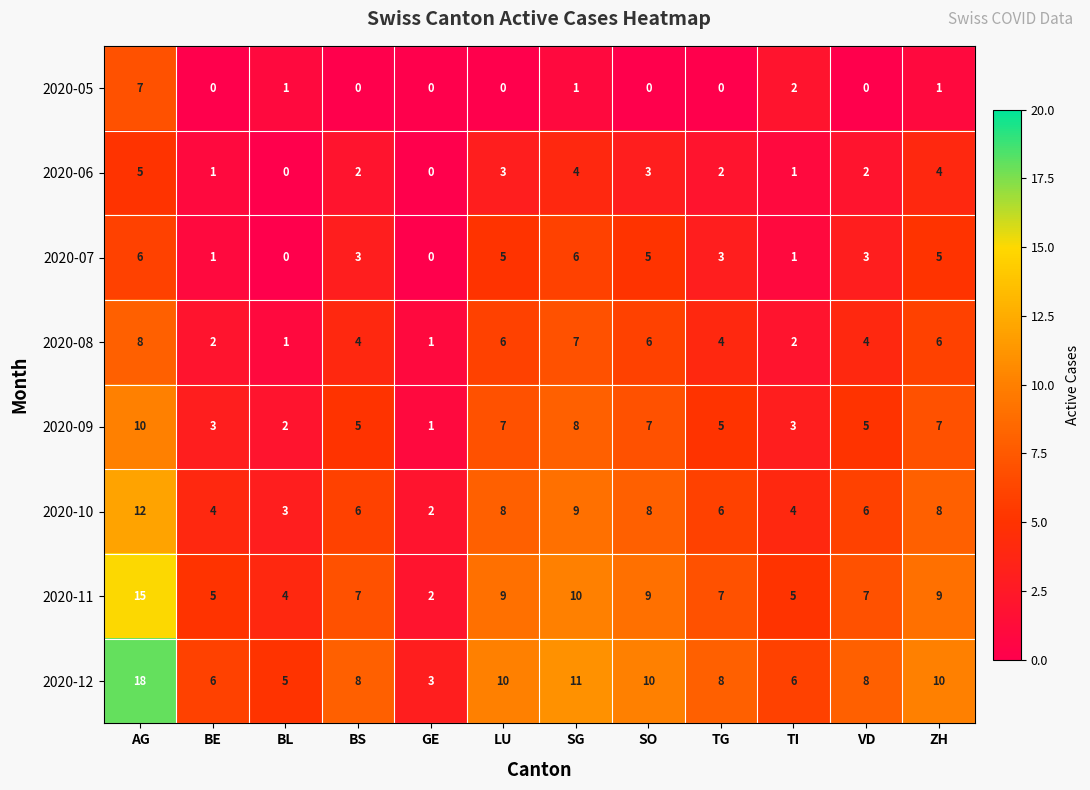

Is it true that 2020-10 equals 4 at TI?

True